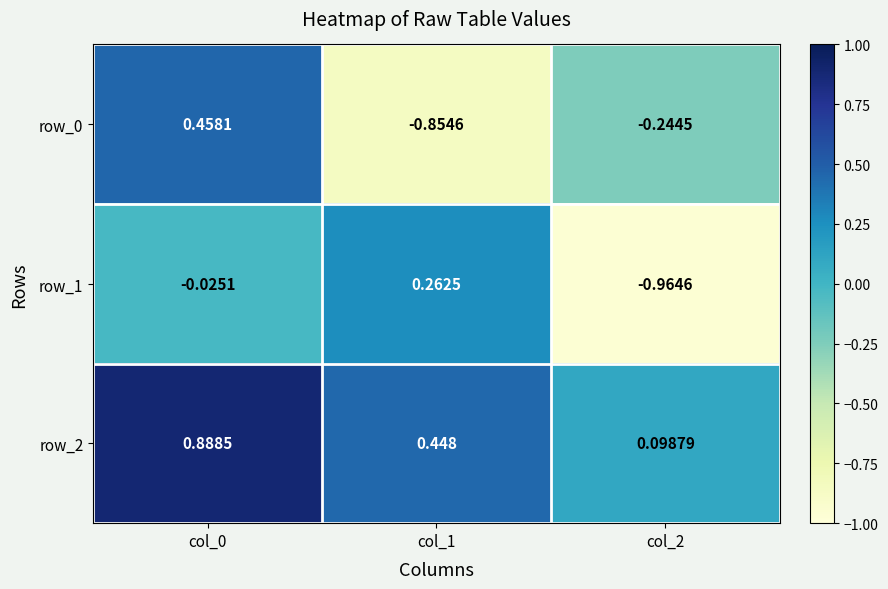

Where is row_2 nearest to the value 0?

col_2